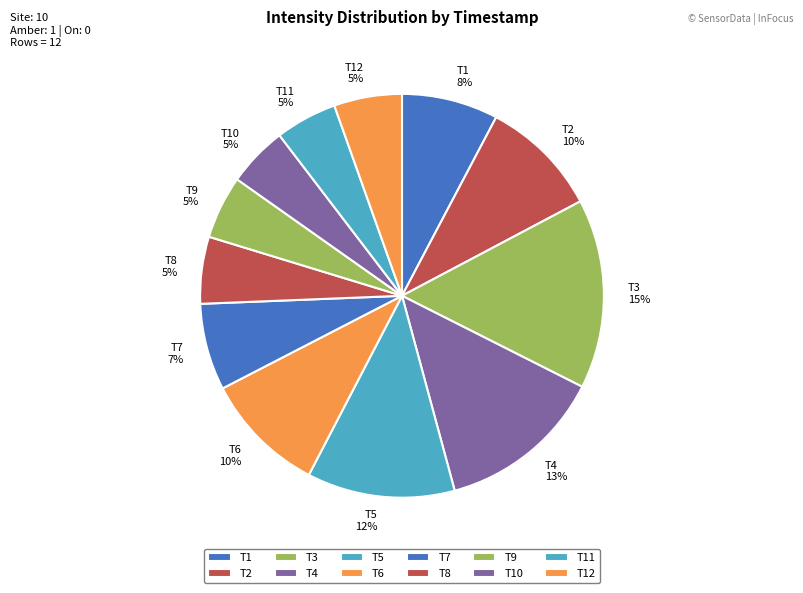

Is it true that T2 10% is 1% of the pie?

False